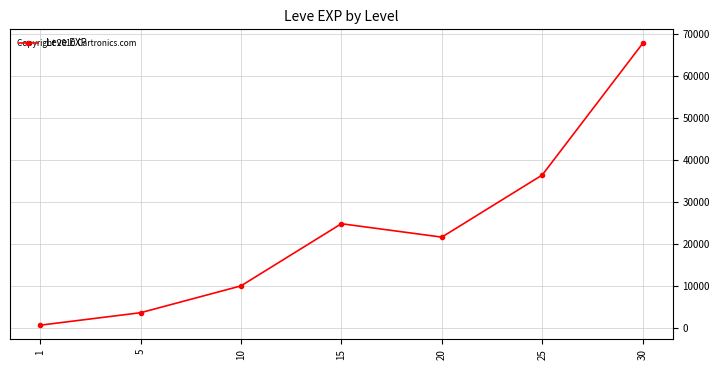

Is this an area chart (filled region under the line)?

No